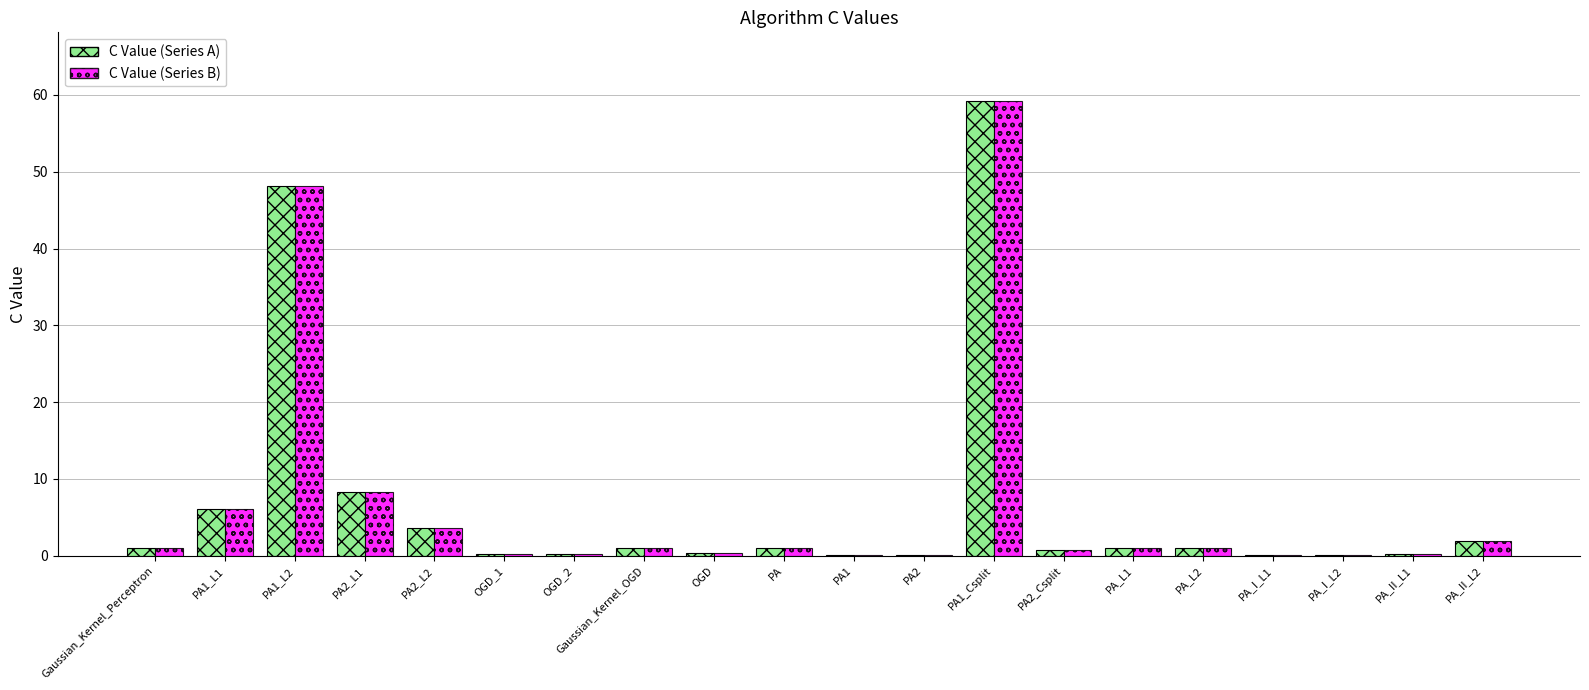

At which category is the sum across all series the highest?

PA1_Csplit